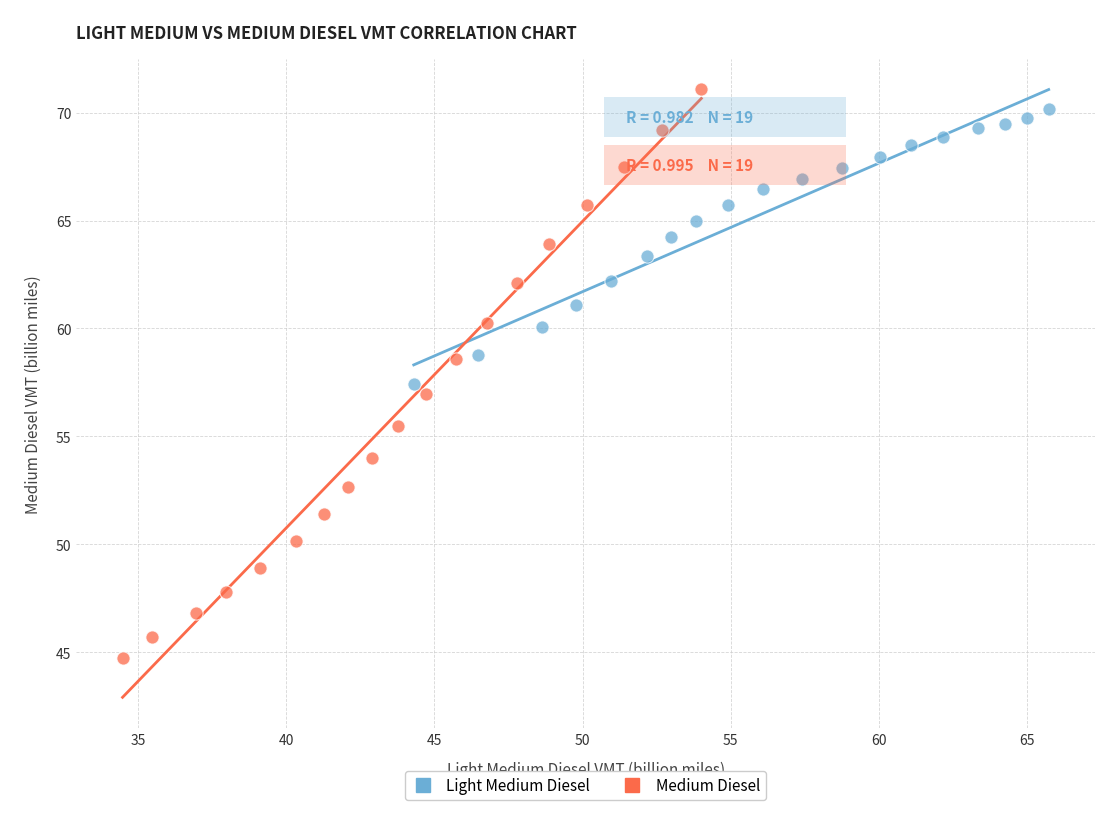

Which series reaches the maximum Y coordinate?

Medium Diesel